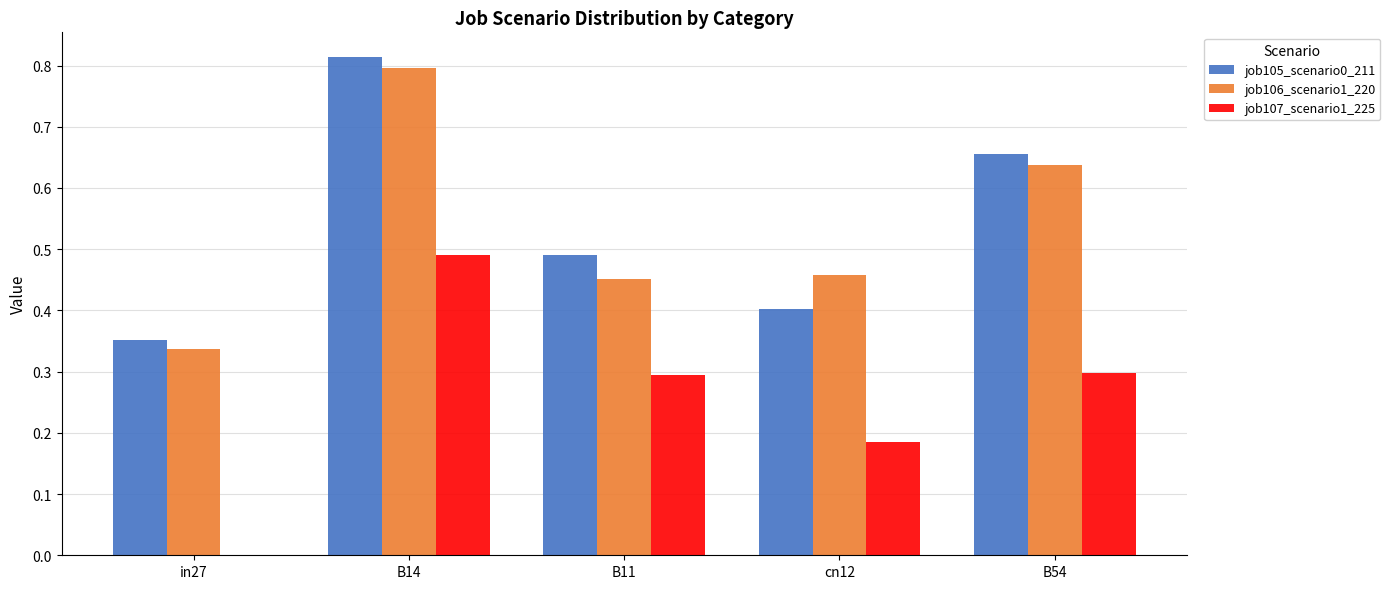

What is the sum of all job106_scenario1_220 values?

2.7